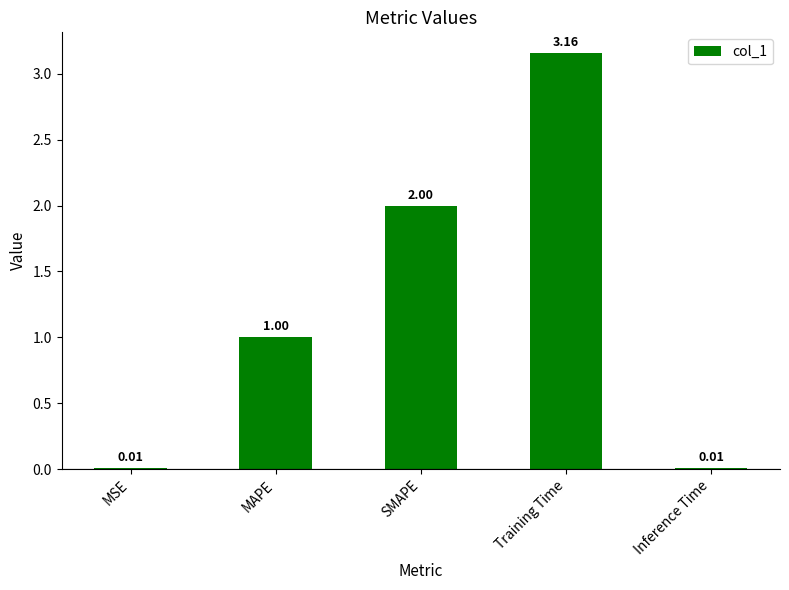

At which category does the chart reach its peak across all series?

Training Time